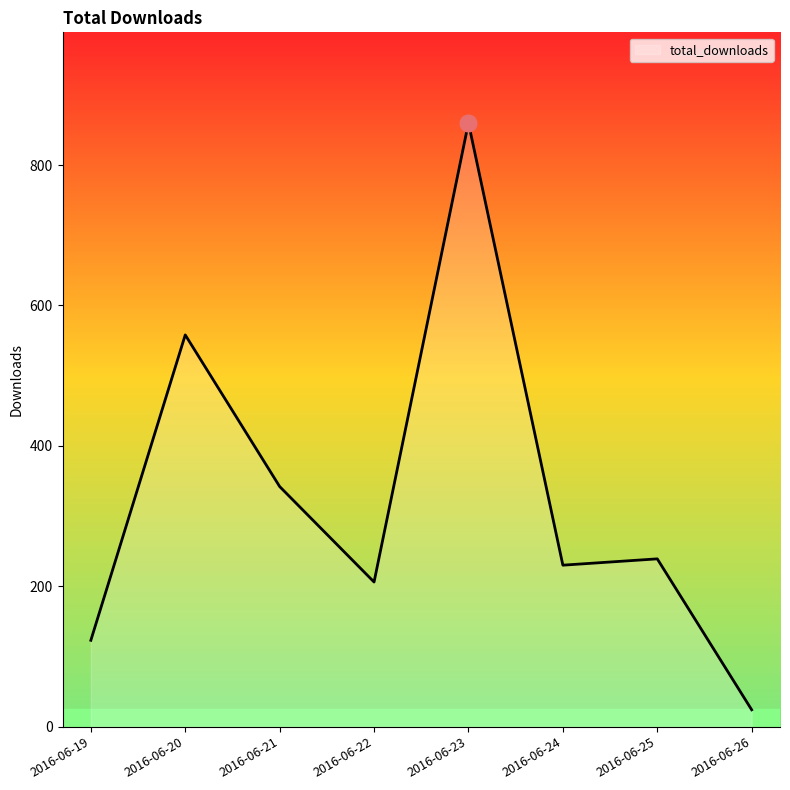

What is the ratio of the value at 2016-06-25 to the value at 2016-06-23?

0.3